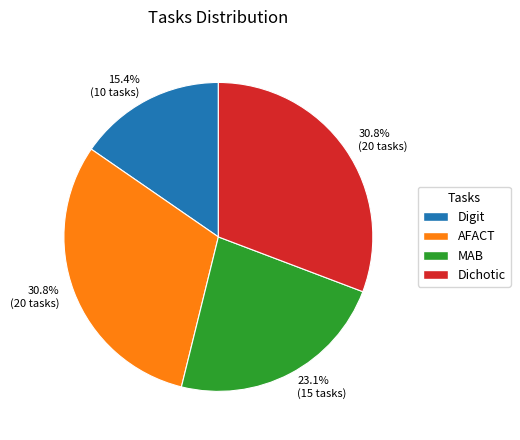

Does any single category account for the majority?

No